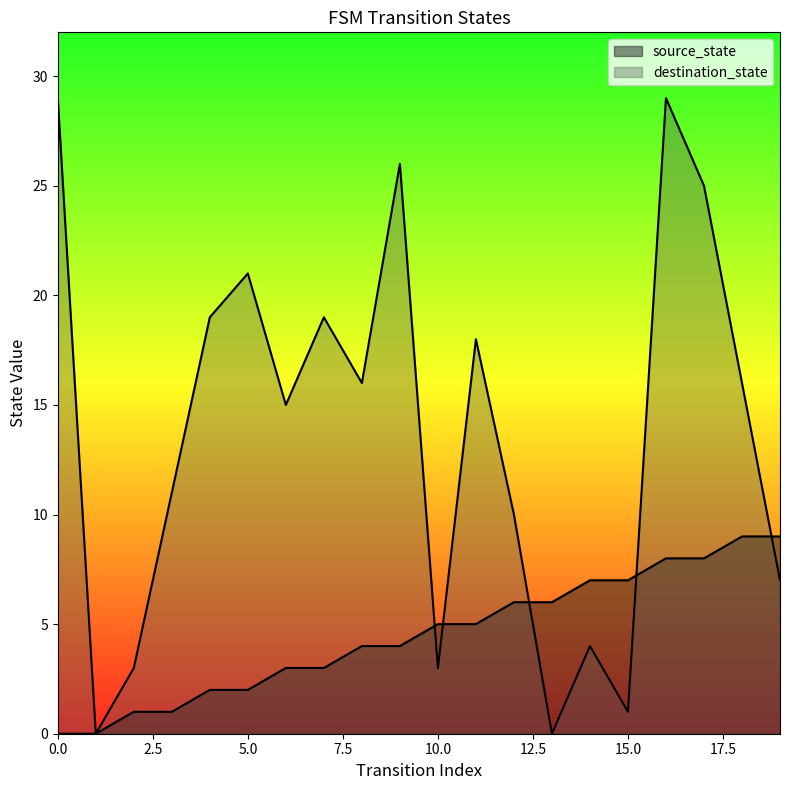

True or false: source_state has a value of 15 at 18.

False